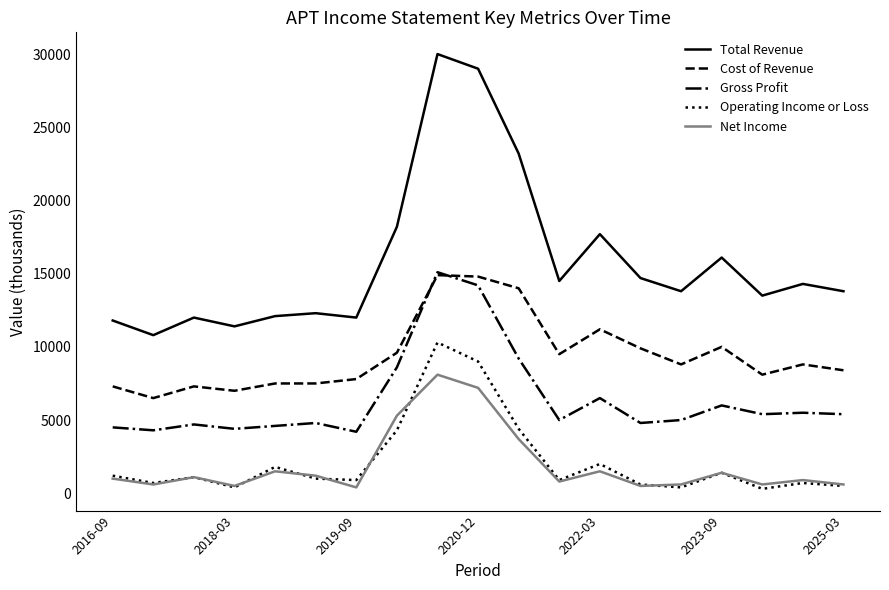

How many lines are shown in the chart?

5